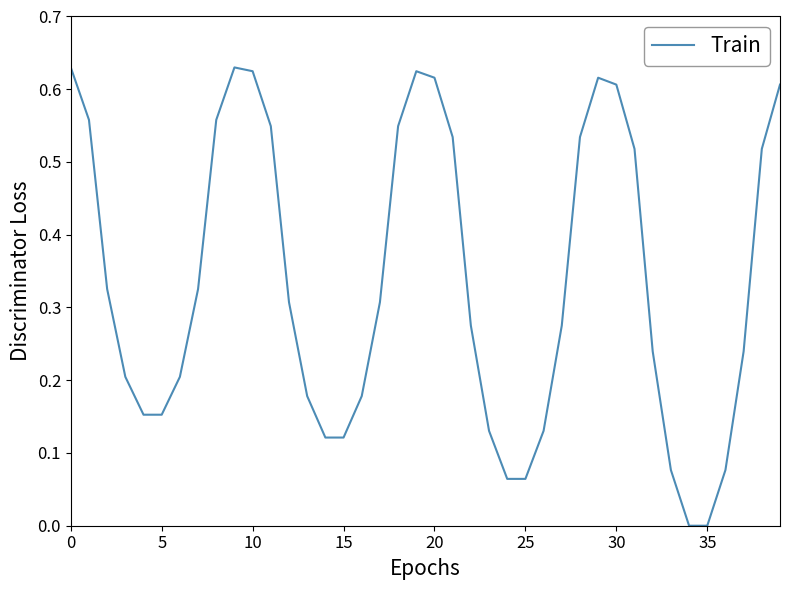

What is the value of the 33rd point from the left?

0.2